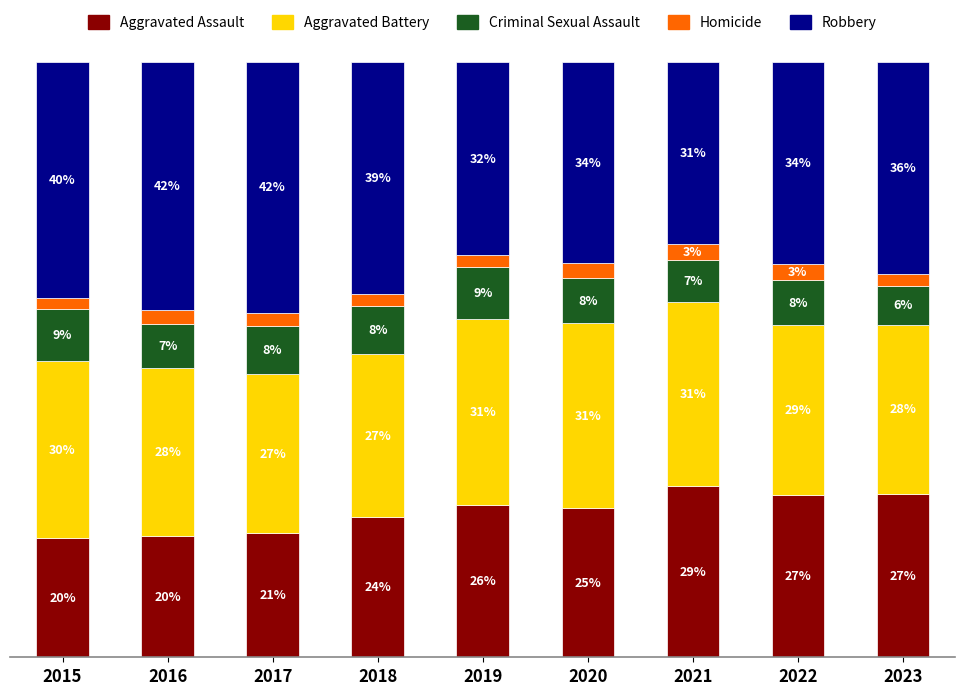

Does the chart contain any negative values?

No